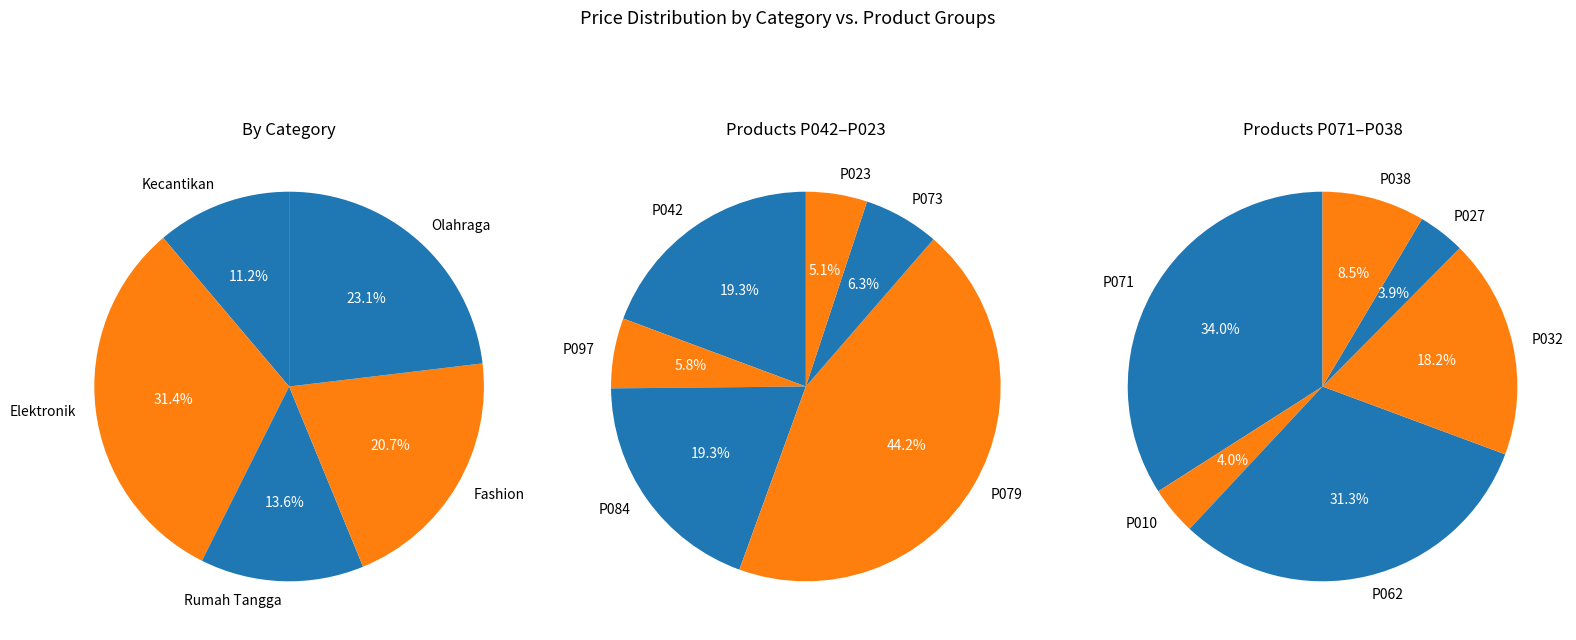

What is the change in value from P071 to P010?

-2132611